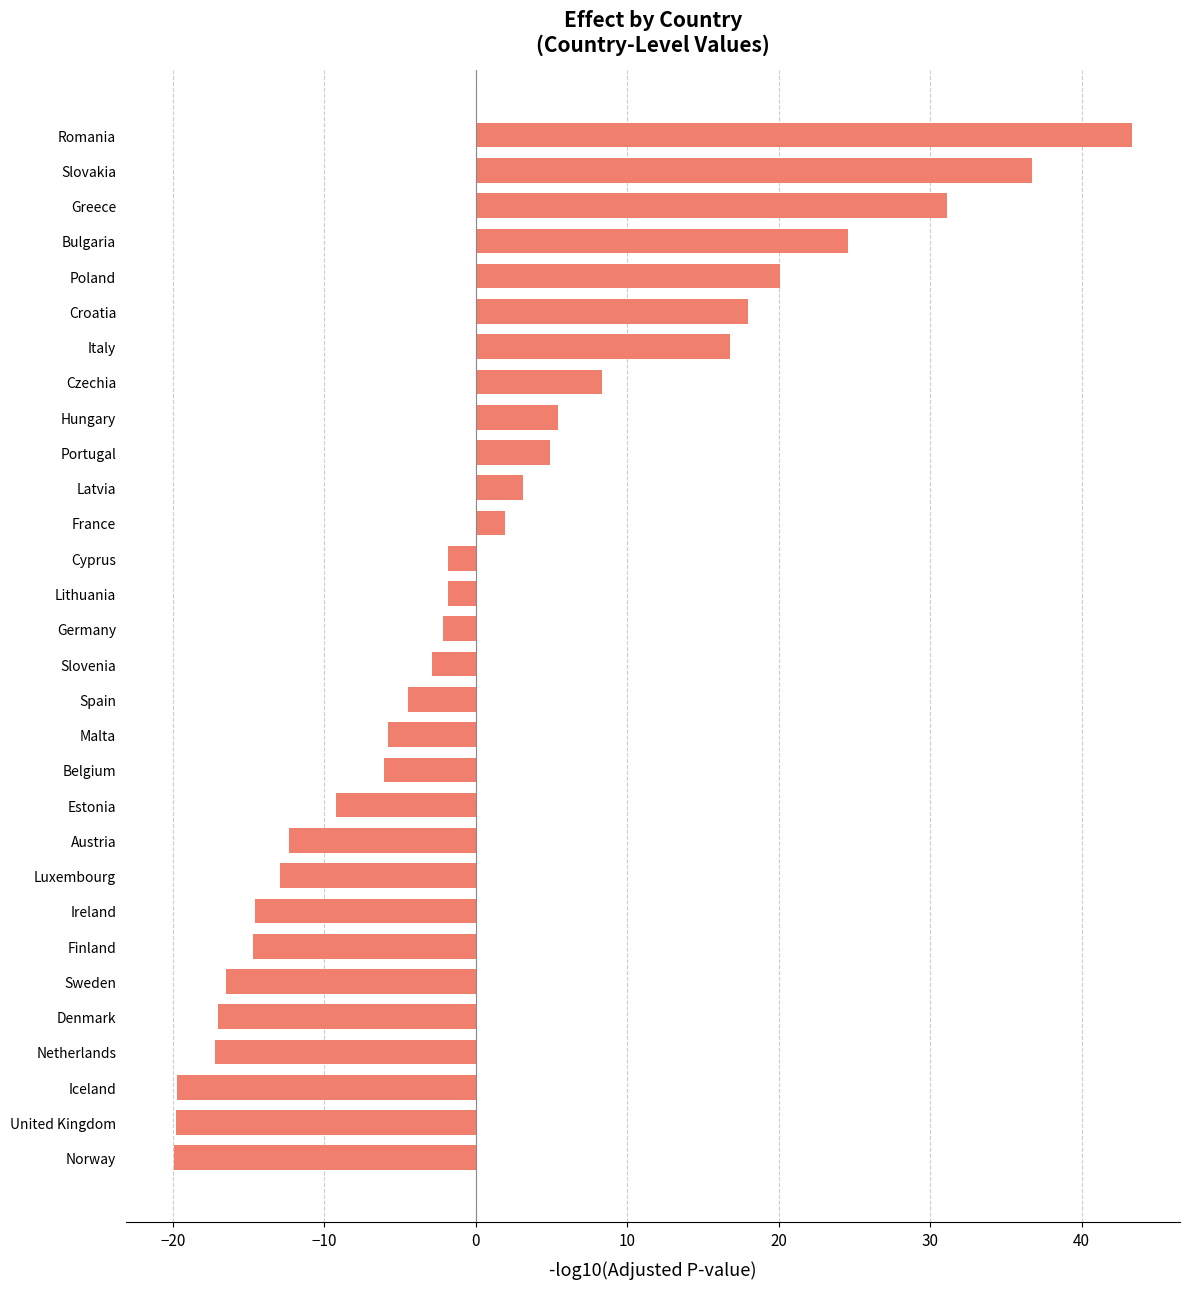

What is the smallest value displayed?

-19.9